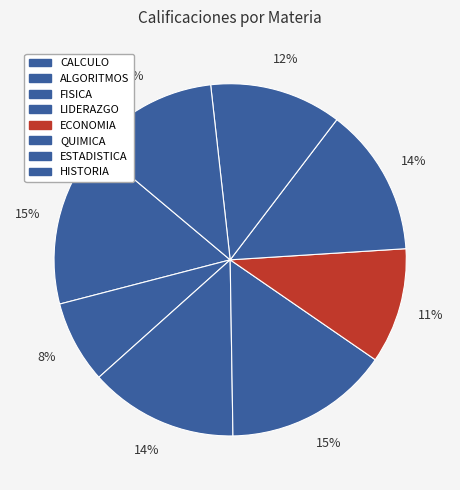

Rank the categories by value from highest to lowest.

CALCULO, LIDERAZGO, FISICA, QUIMICA, ESTADISTICA, HISTORIA, ECONOMIA, ALGORITMOS